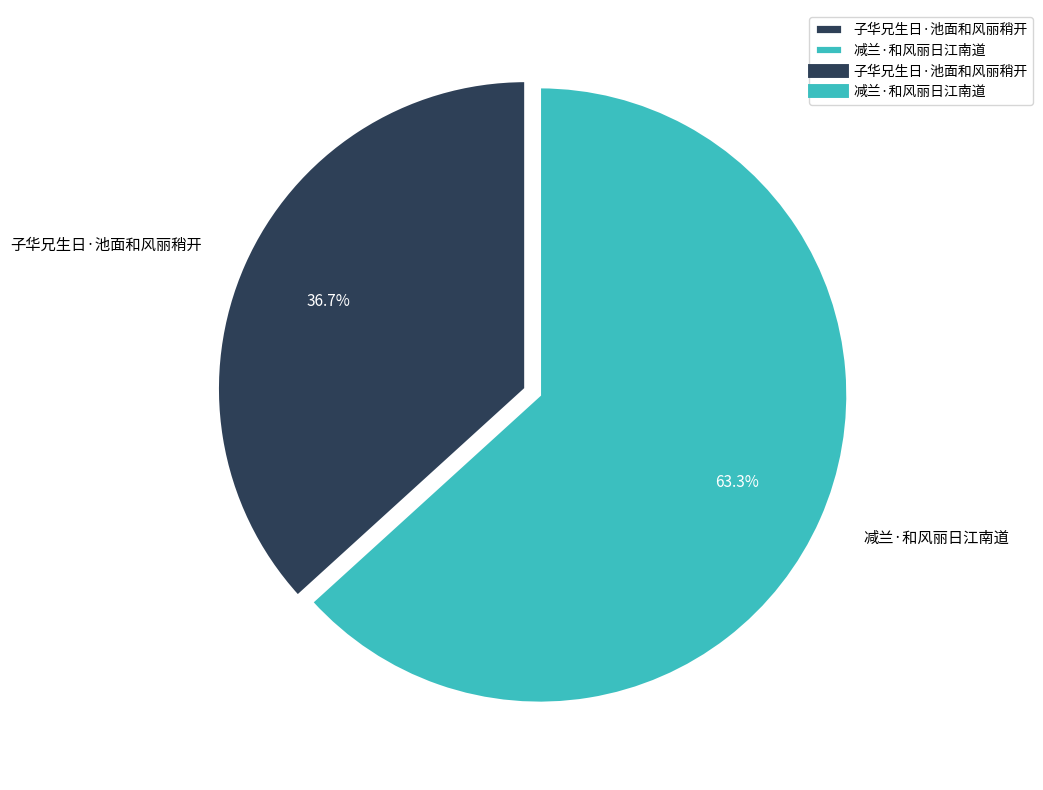

True or false: 子华兄生日·池面和风丽稍开 accounts for 37% of the total.

True